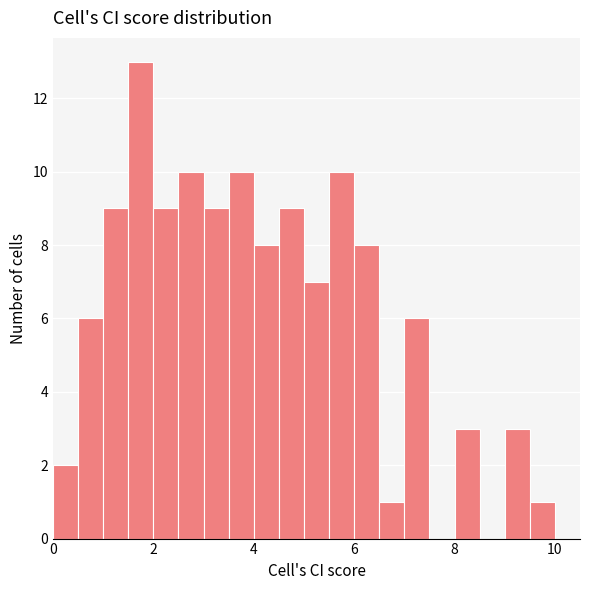

Around what value on the x-axis is the tallest bar? Give the approximate position of its centre, as read against the axis.

1.8